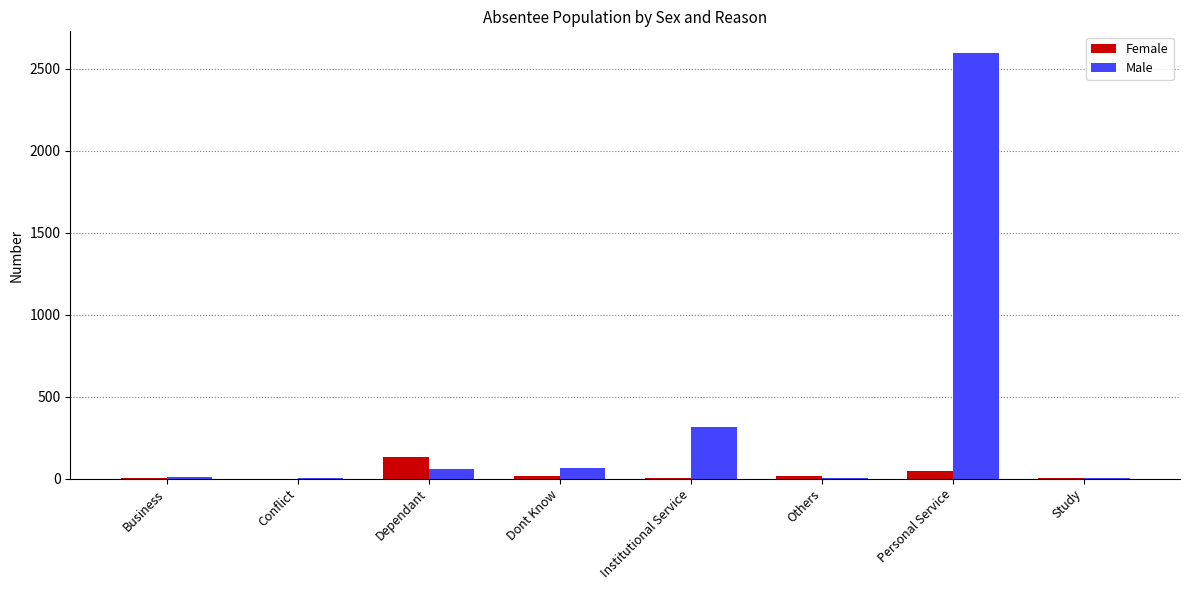

What is the highest value of the Female series?

132